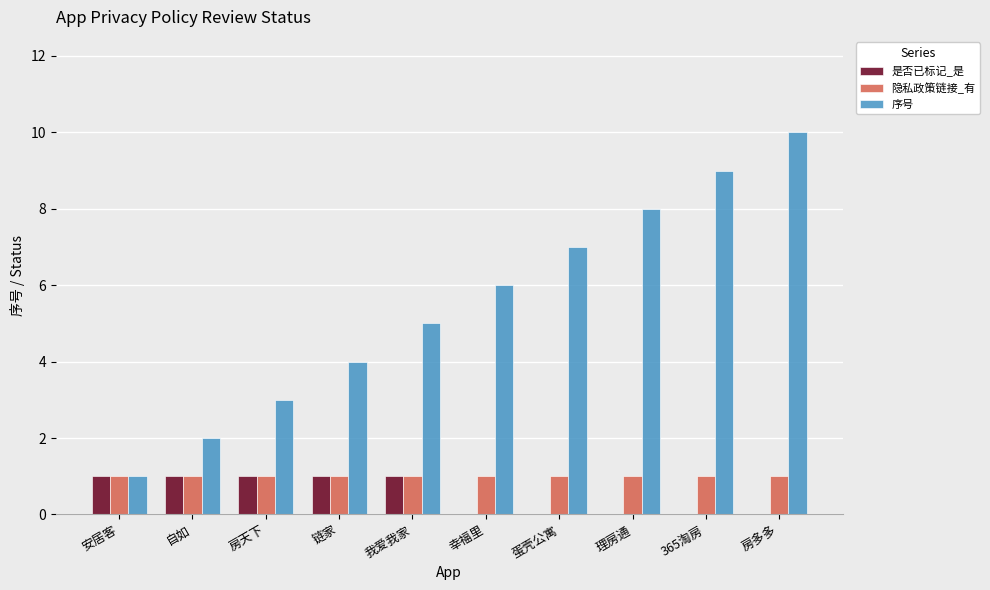

How many categories are shown in the chart?

10